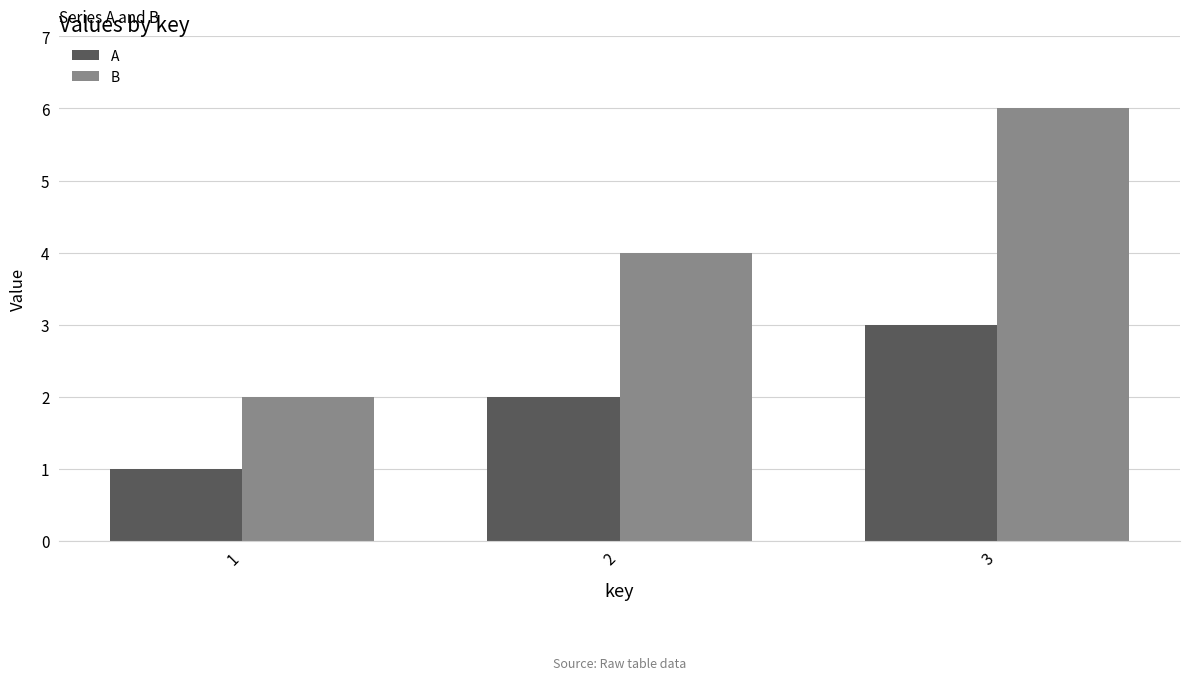

List the series in order of their peak value, lowest first.

A, B